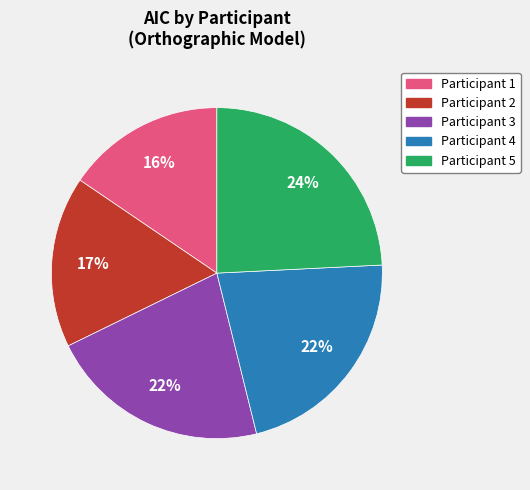

Between Participant 5 and Participant 1, which is larger?

Participant 5